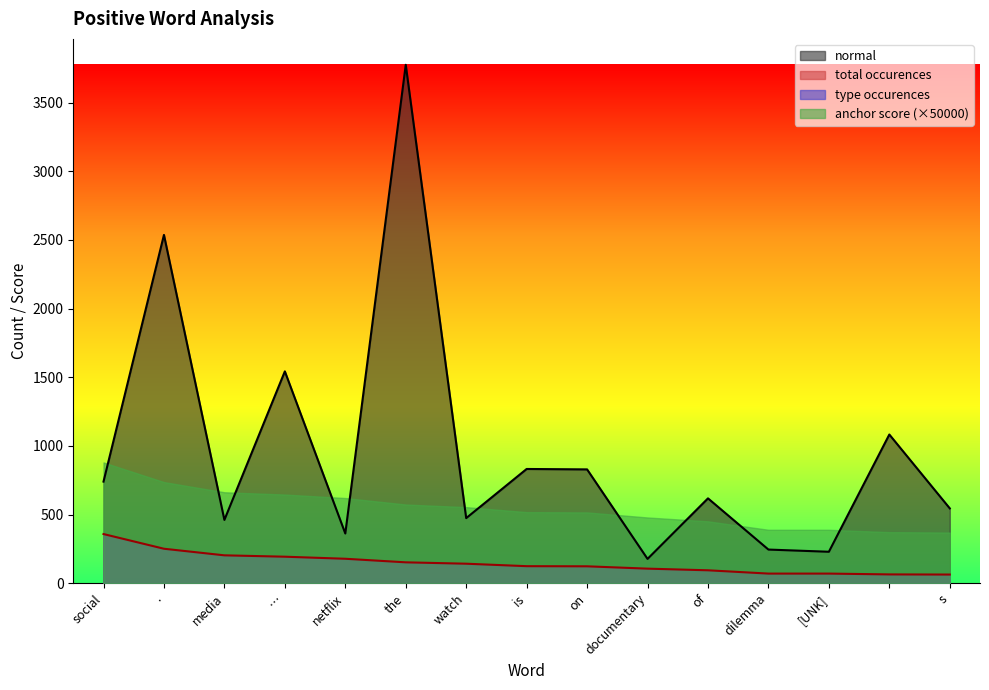

True or false: normal has a value of 752 at ..

False